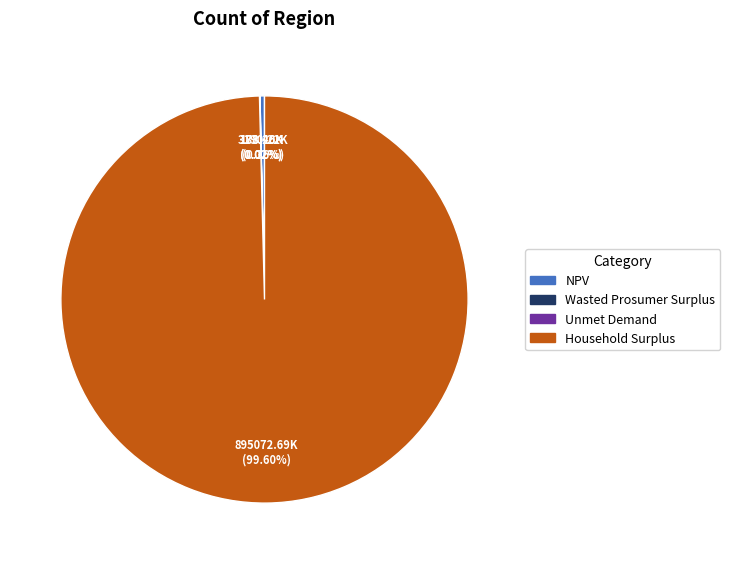

Which category has the biggest portion of the pie?

Household Surplus